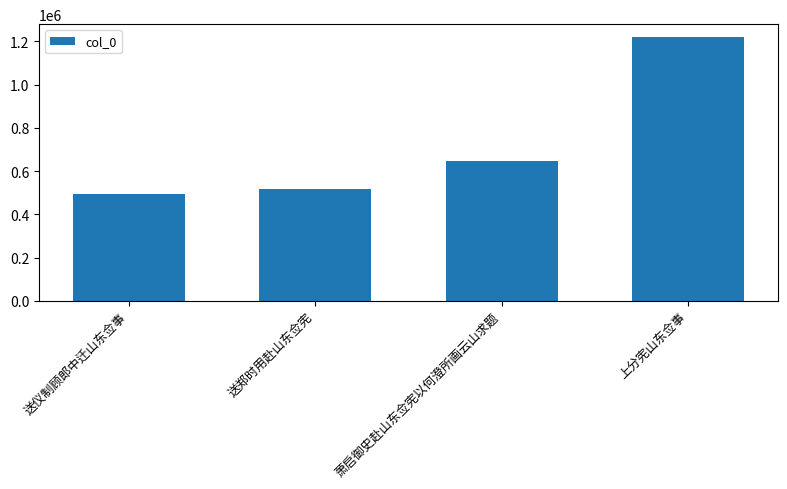

How many bars are there in total?

4